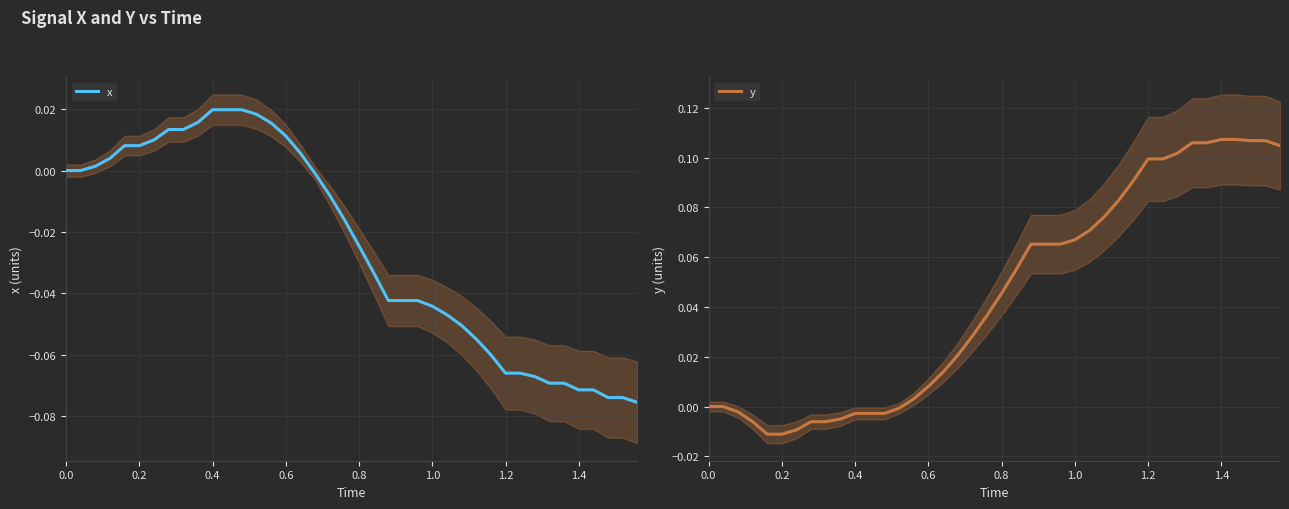

What is the minimum value for x?

-0.1